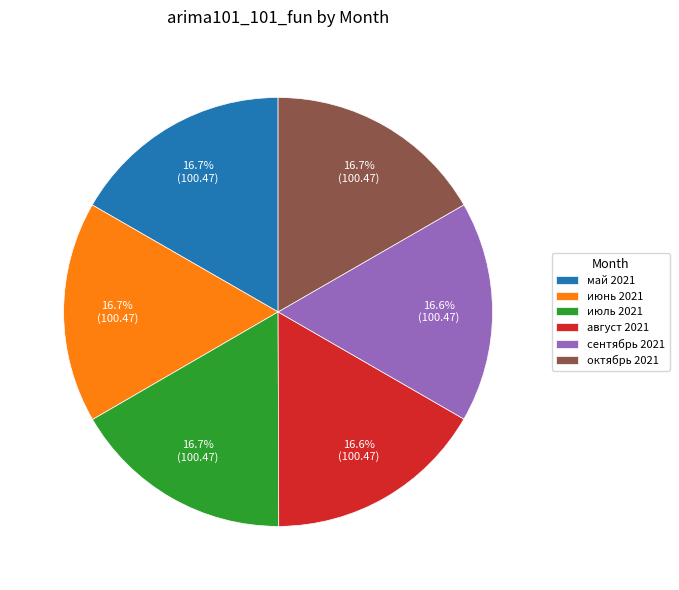

Approximately how many times larger is the value at сентябрь 2021 compared to июль 2021?

1.0